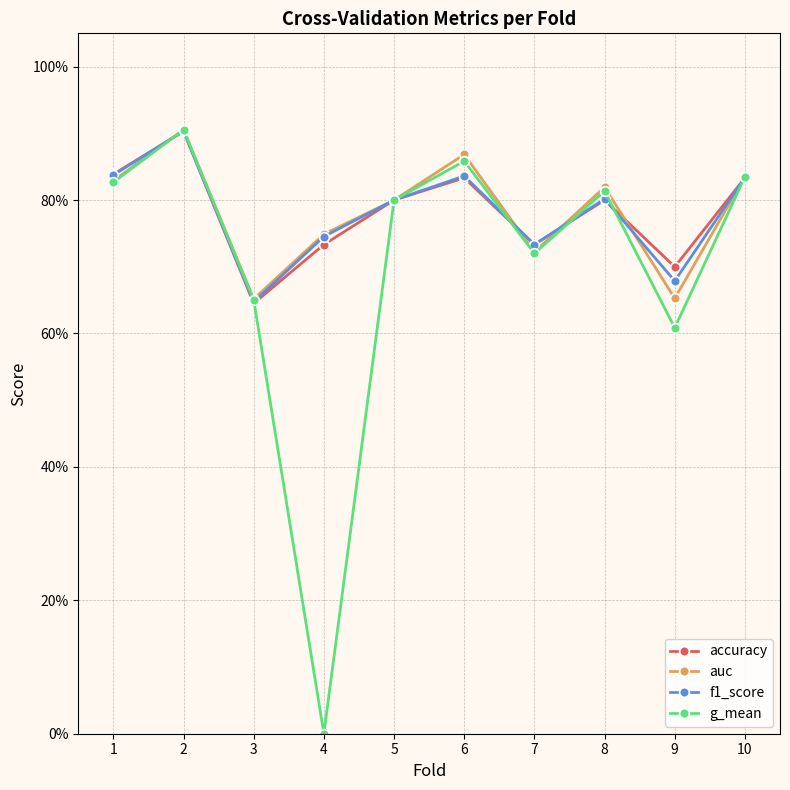

Is this an area chart (filled region under the line)?

No